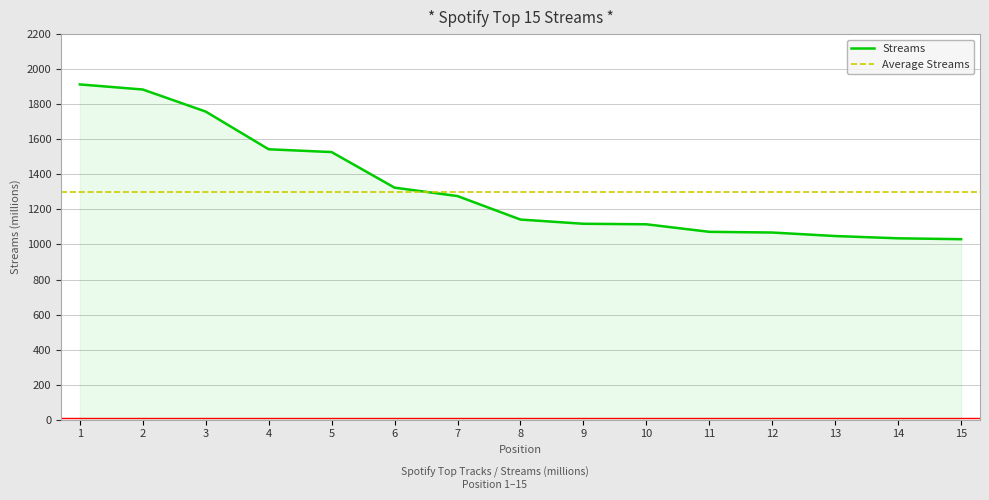

Between 12 and 8, which is larger?

8